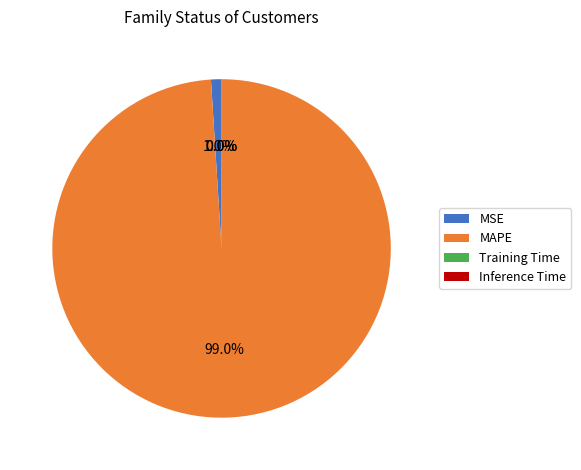

What portion of the pie excludes MAPE?

1.0%